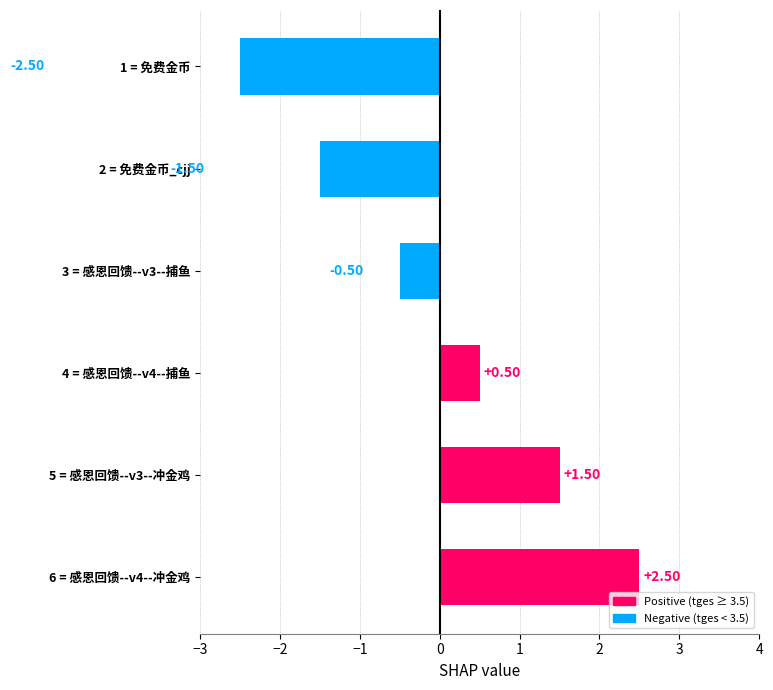

Approximately how many times larger is the value at 4 = 感恩回馈--v4--捕鱼 compared to 5 = 感恩回馈--v3--冲金鸡?

0.3